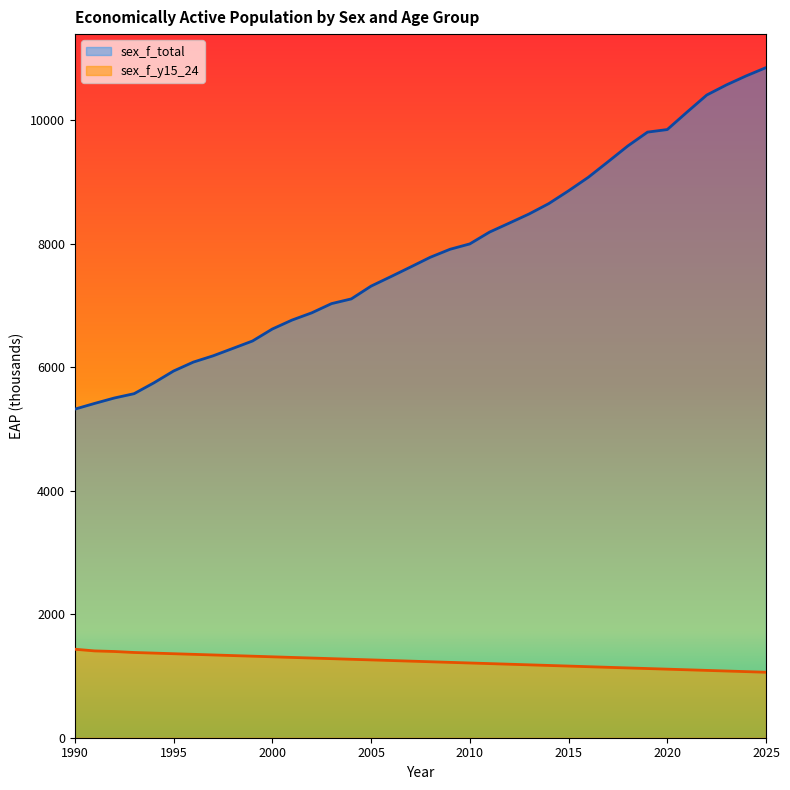

The value of sex_f_total at 2016 is 12444.0. True or false?

False